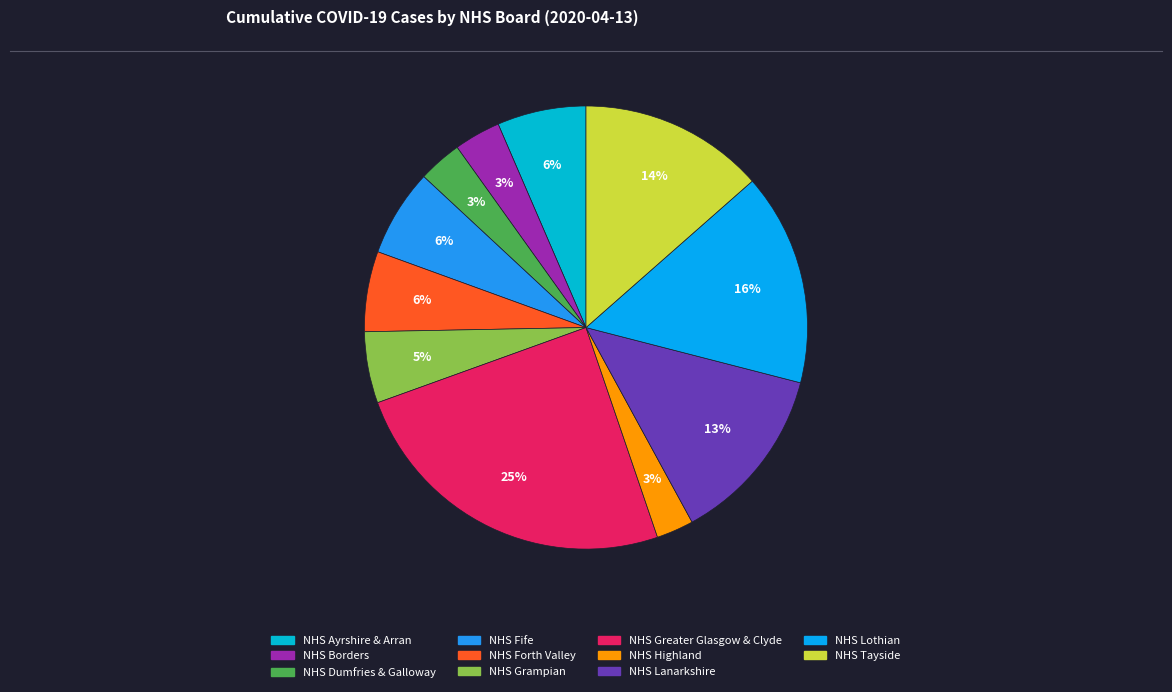

How many slices are in this pie chart?

11